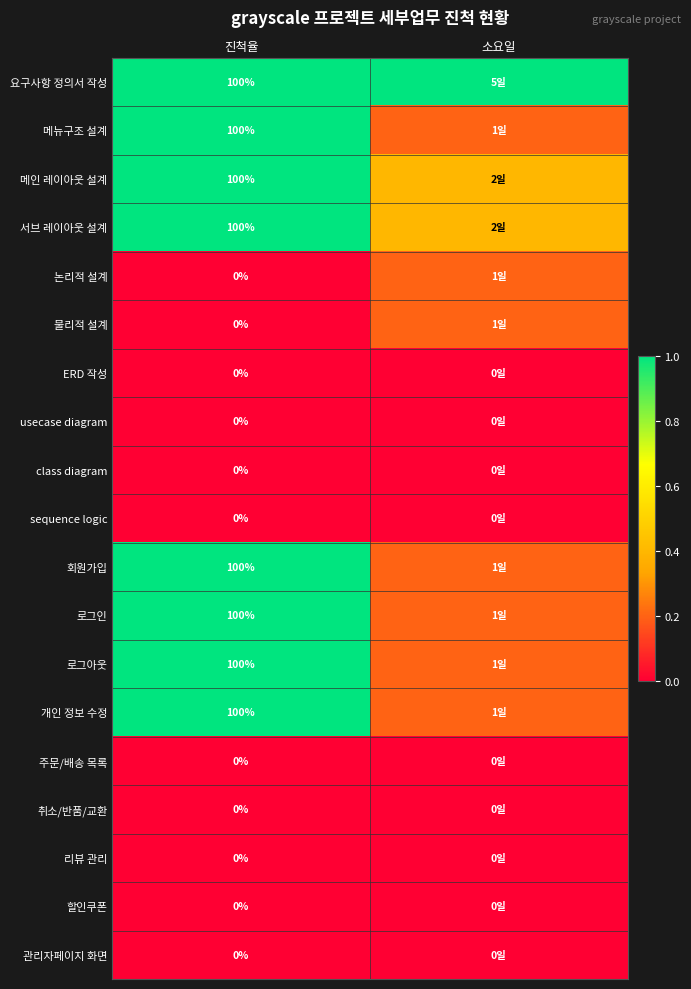

True or false: 개인 정보 수정 has a value of 130.8 at 진척율.

False